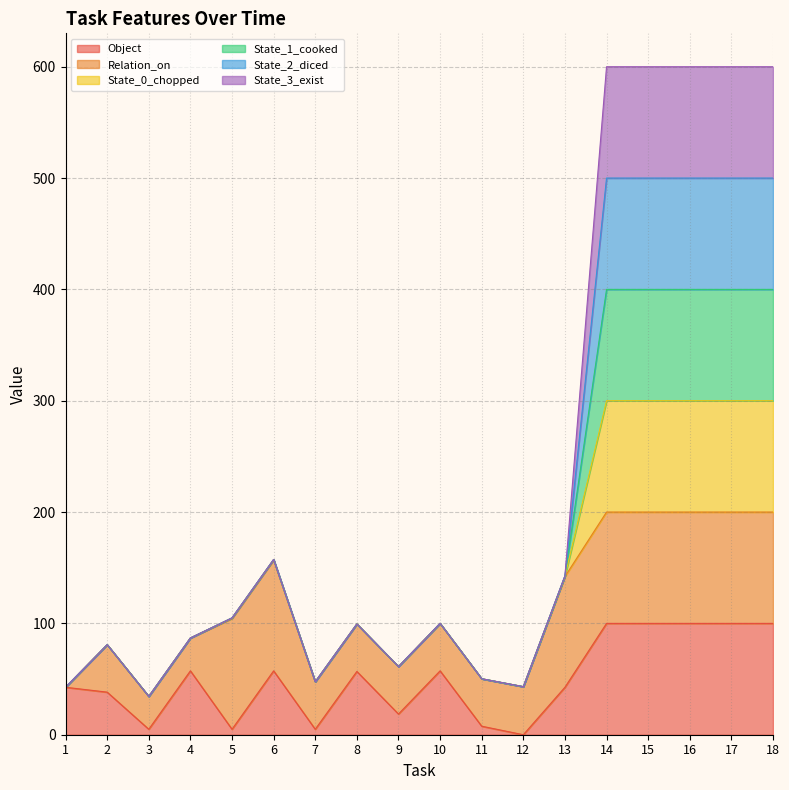

How many lines are shown in the chart?

6